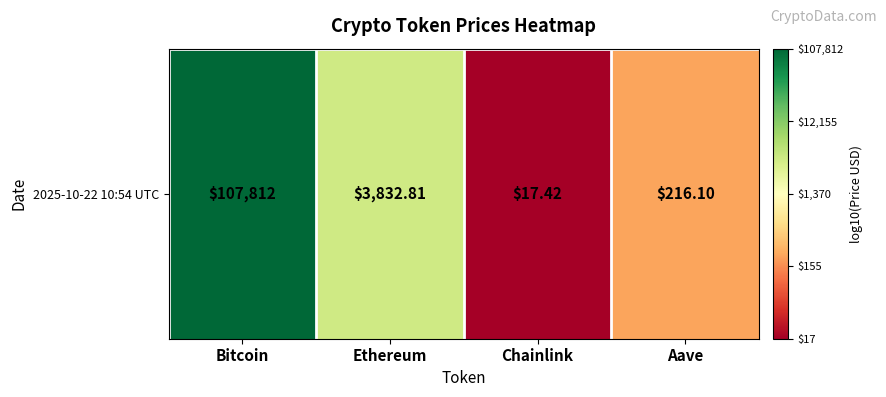

What is the smallest value displayed?

1.2